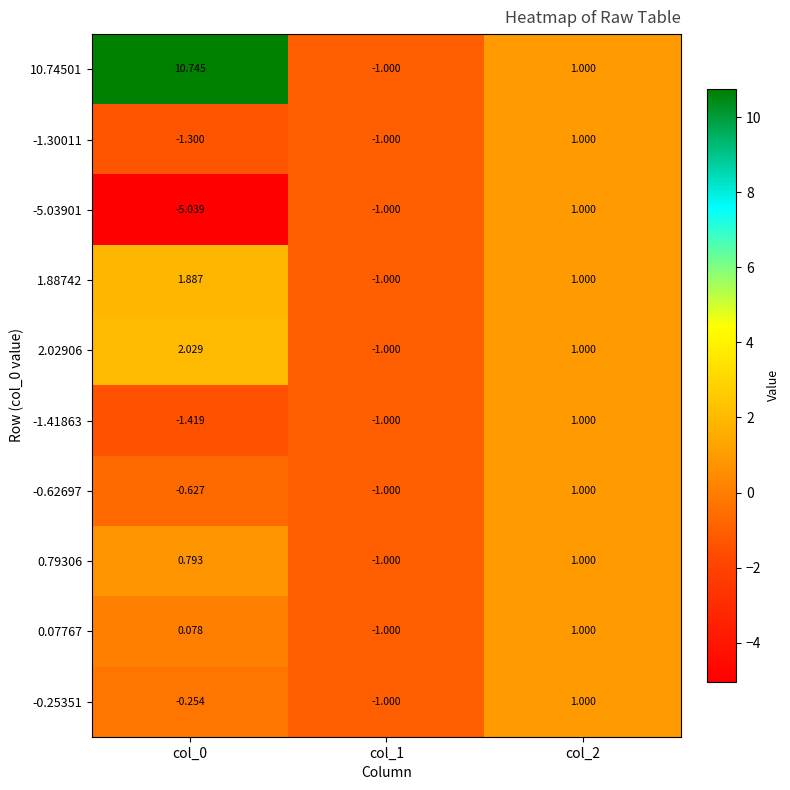

What is the spread (max minus min) of values at col_0?

15.8